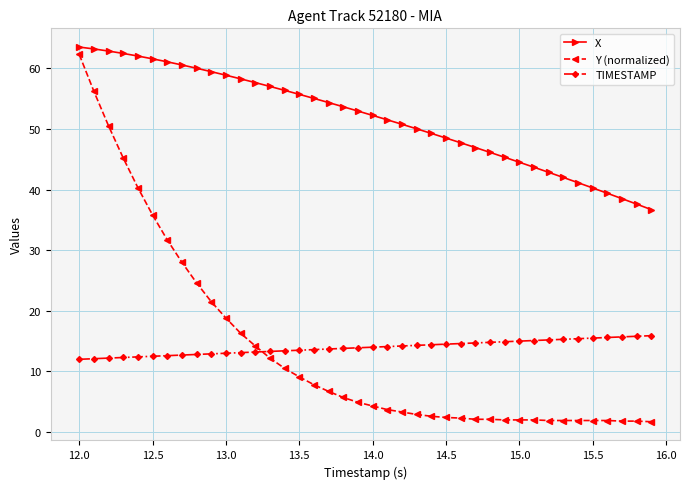

What is the value of the TIMESTAMP point at the 16th from the left?

13.5